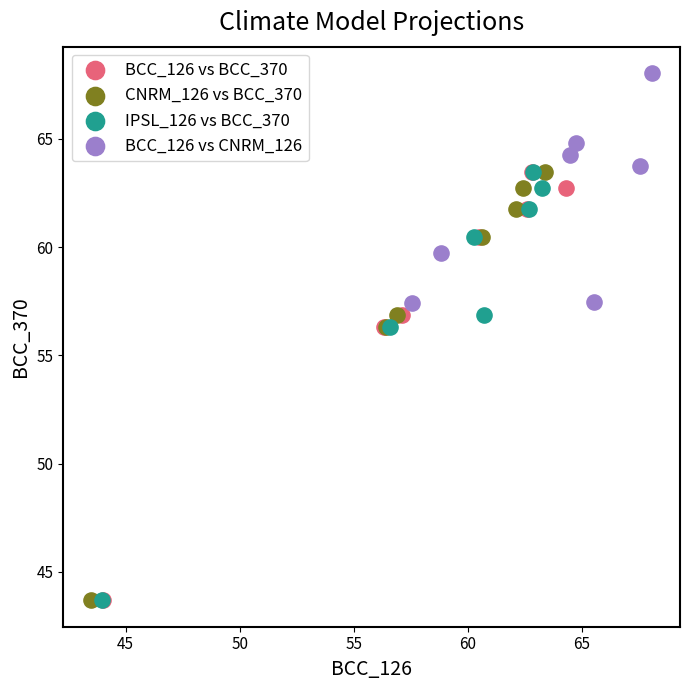

Which series reaches the maximum Y coordinate?

BCC_126 vs CNRM_126